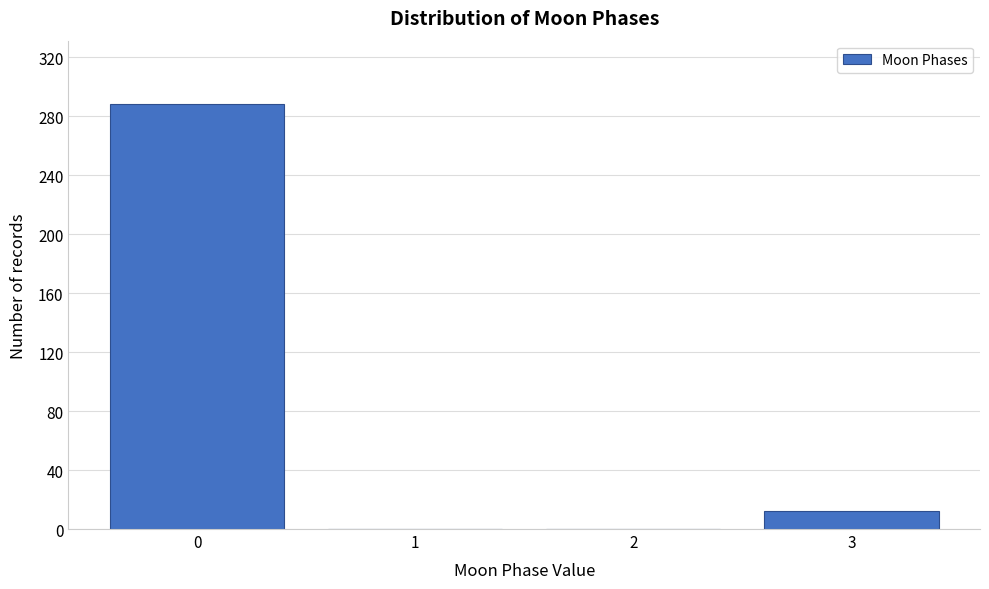

Reading right to left, extract all data points from this chart.

3=12	2=0	1=0	0=288